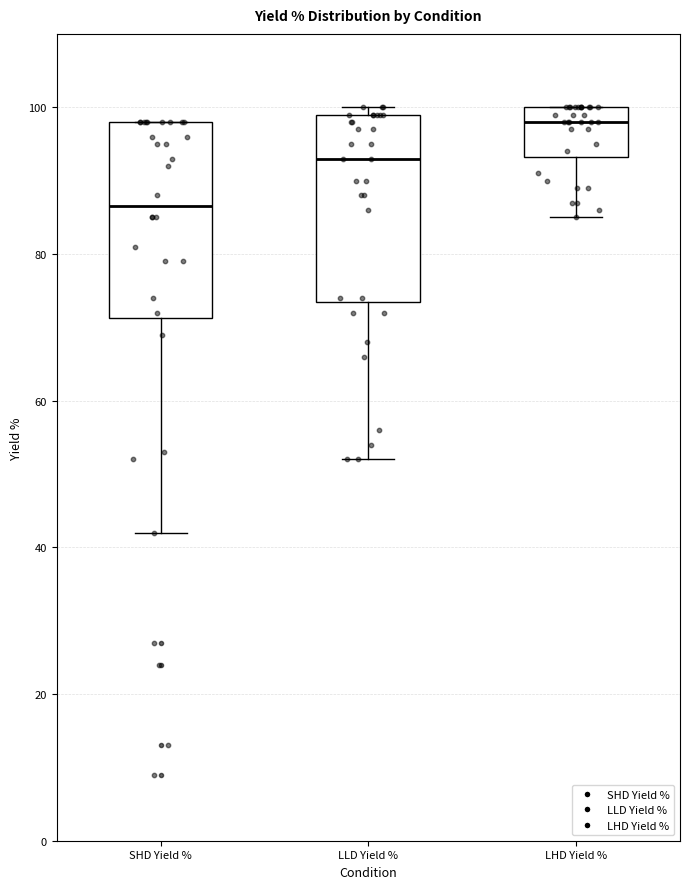

Reading left to right, transcribe this box plot: for each box, give where its median line is, the range the box spans, and where its two whiskers end, as read against the y-axis. The values are not printed on the chart, so give them approximately, as read against the axis.

SHD Yield %: median 86, box 72 to 98, whiskers 42 to 98
LLD Yield %: median 94, box 74 to 100, whiskers 52 to 100 (just above the box's upper edge)
LHD Yield %: median 98, box 94 to 100, whiskers 86 to 100